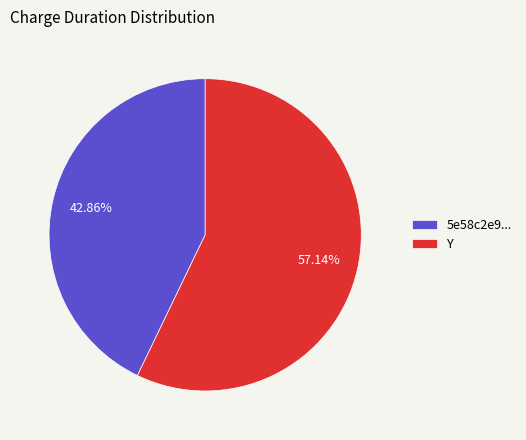

Approximately how many times larger is the value at Y compared to 5e58c2e9...?

1.3